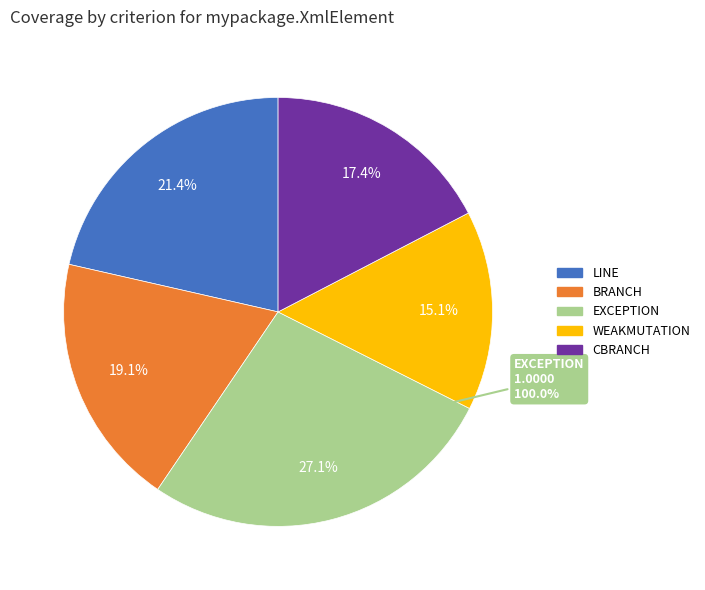

To the nearest percent, what is the combined percentage of METHODNOEXCEPTION and WEAKMUTATION?

15%